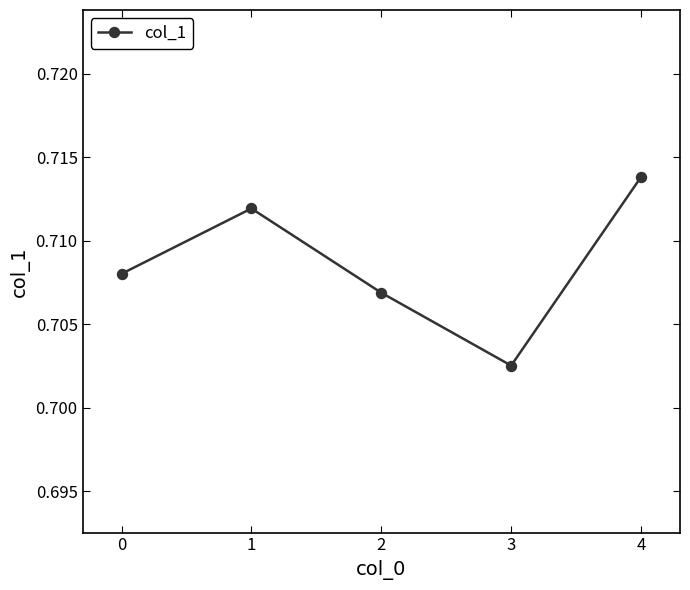

How many interior local peaks (higher than both neighbors) does the data have?

1